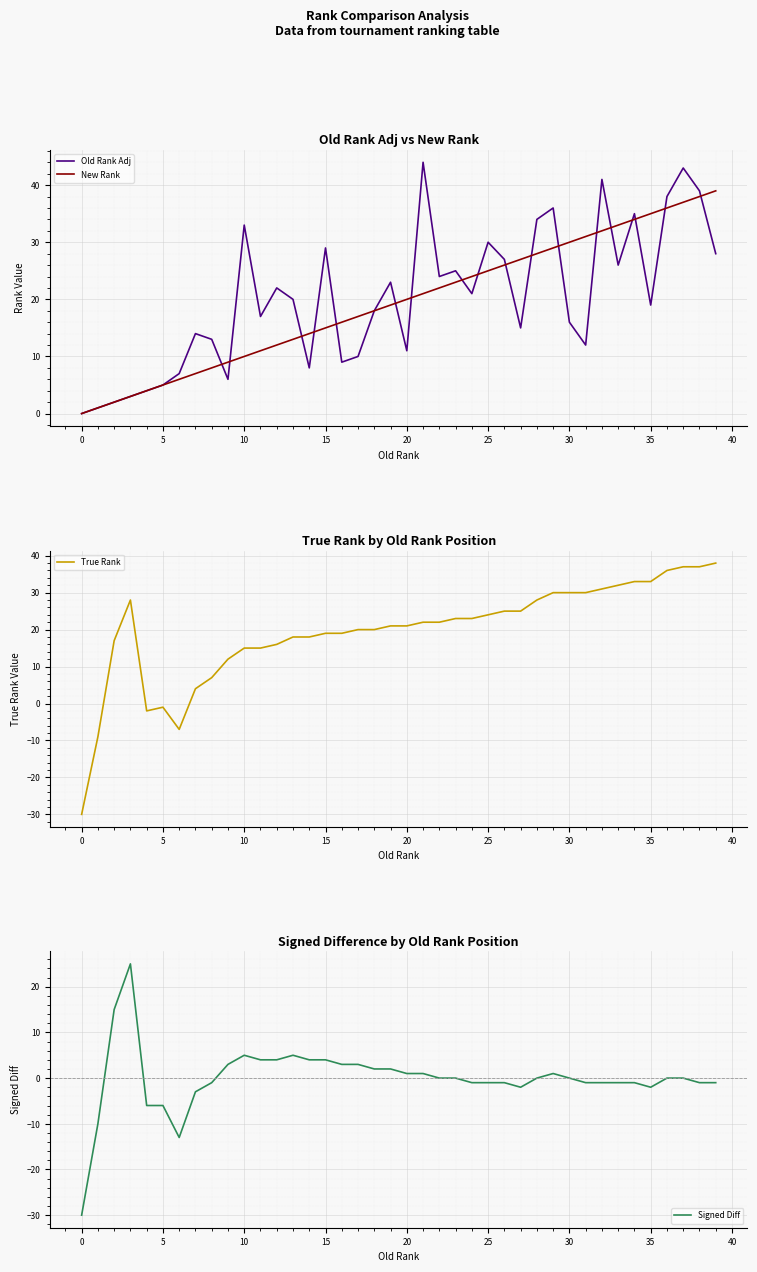

The Signed Diff series shows 4 at 14. True or false?

True